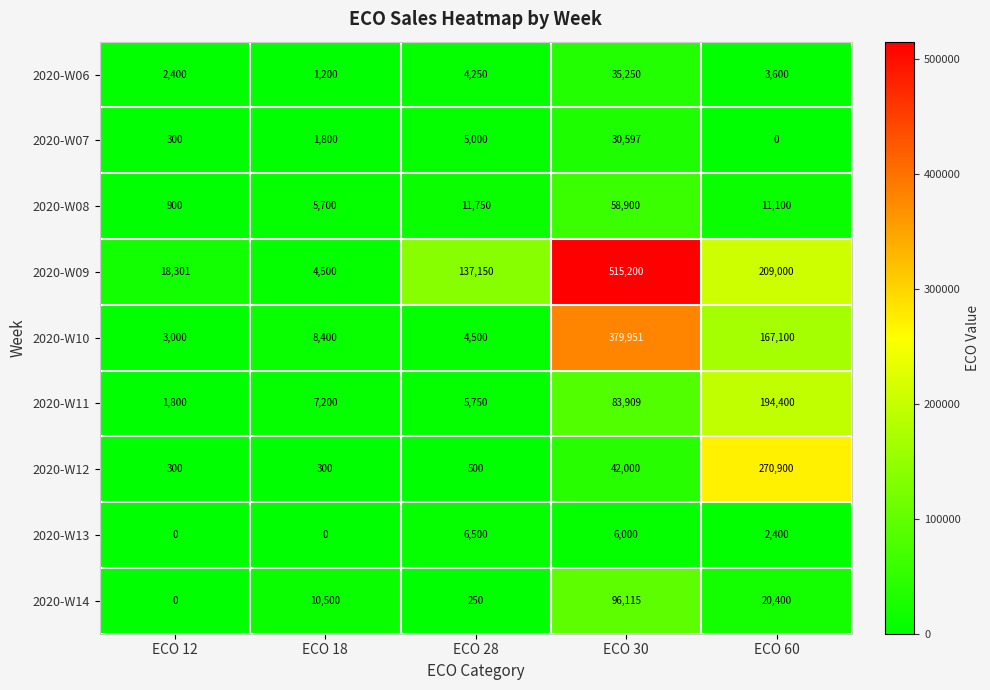

How many categories are shown in the chart?

5